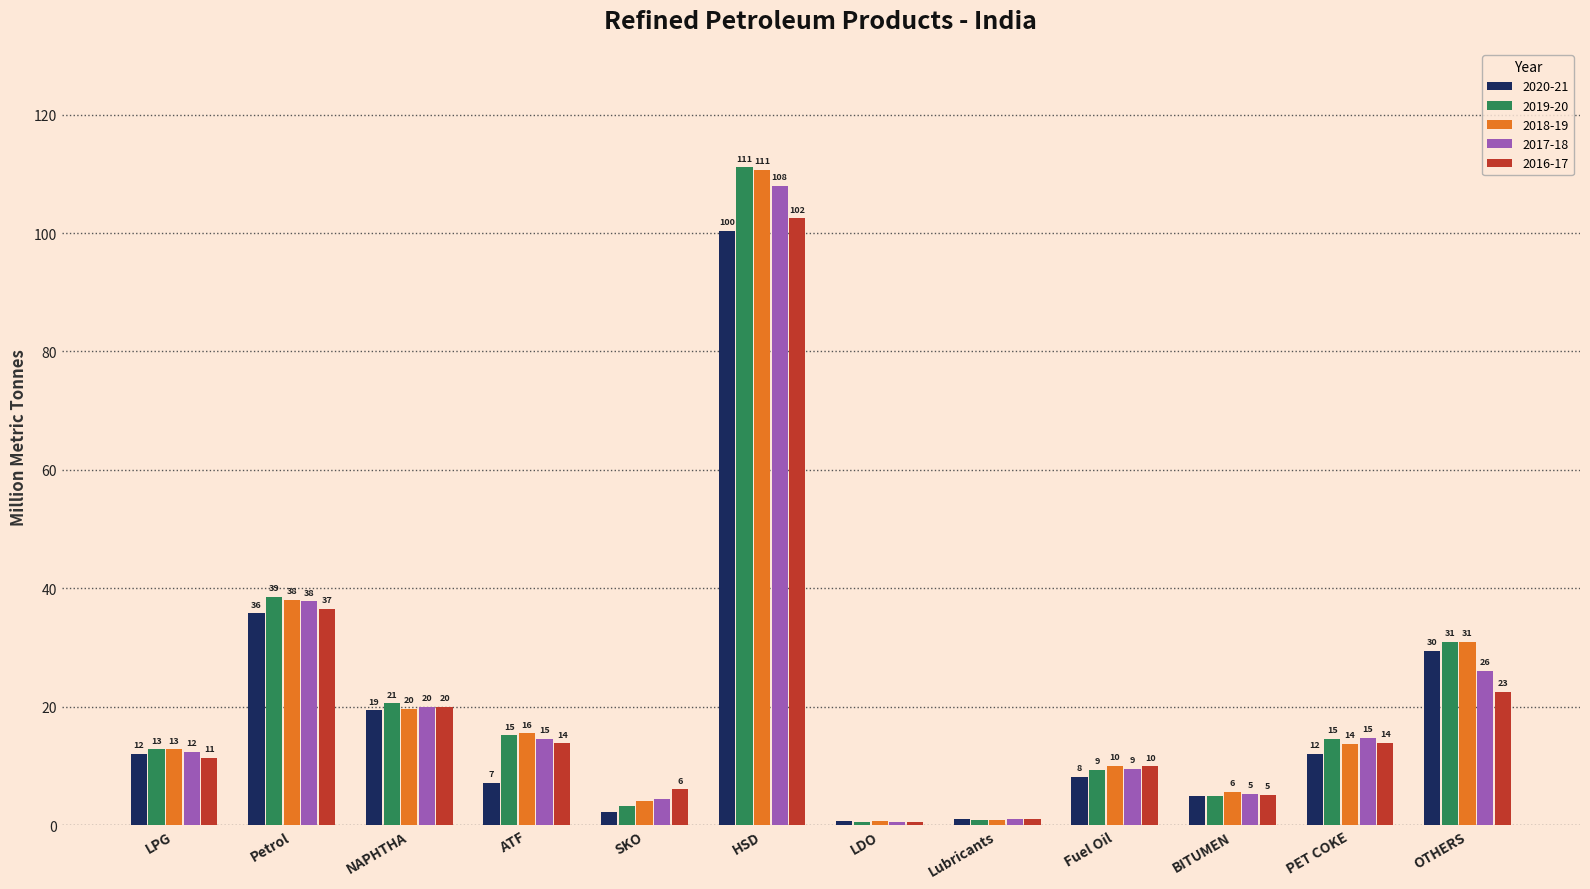

What is the label of the 11th bar from the right?

Petrol